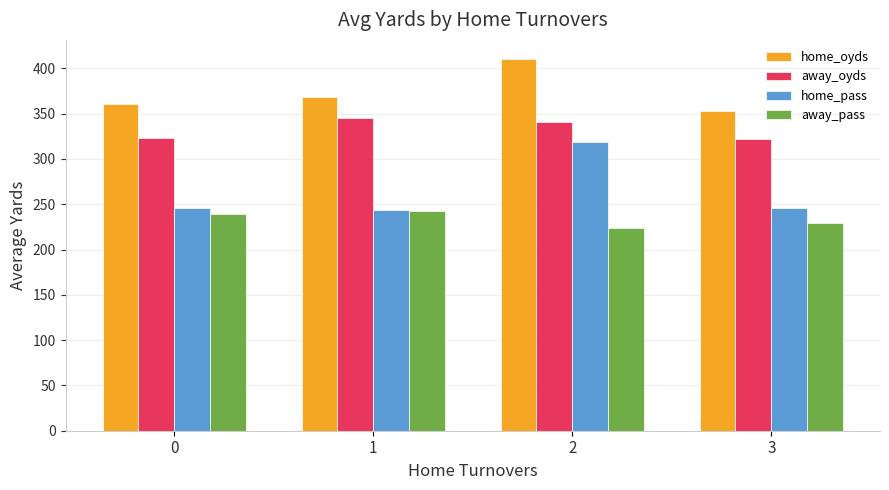

How many data points in away_oyds are less than 340?

2